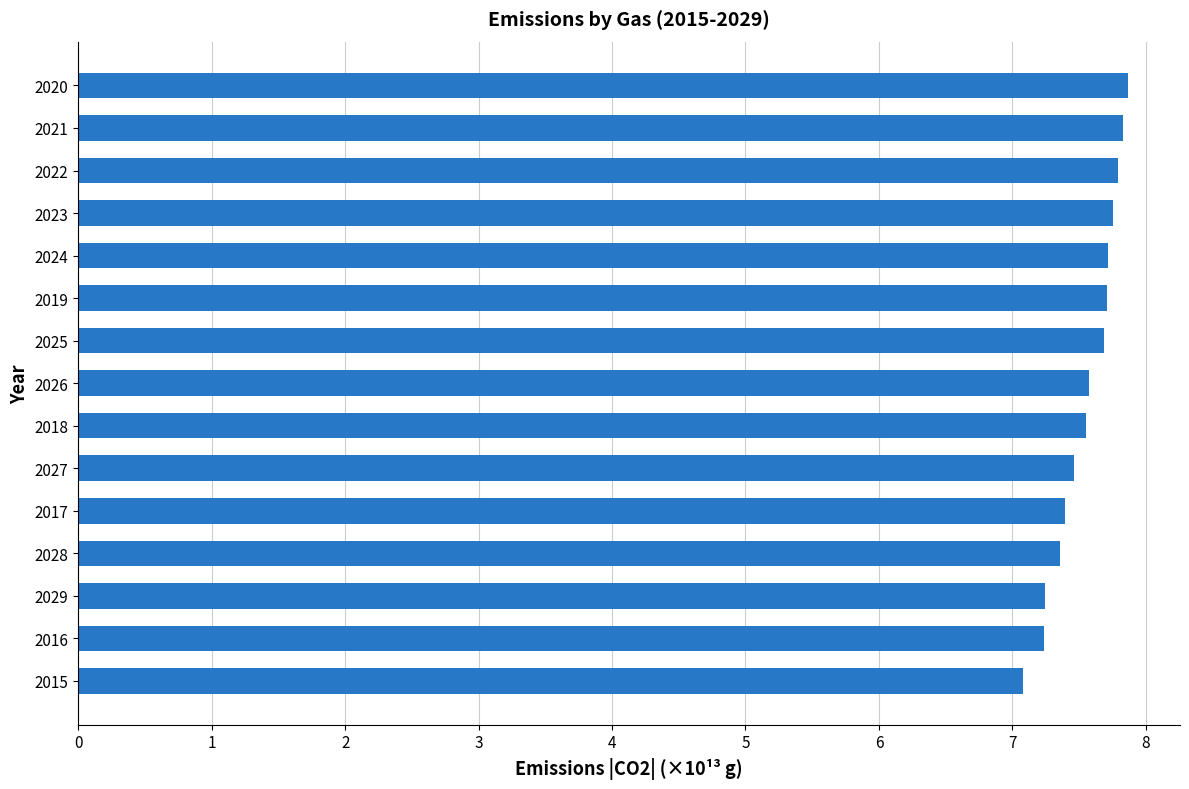

Count the values in the range 7 to 8.

15